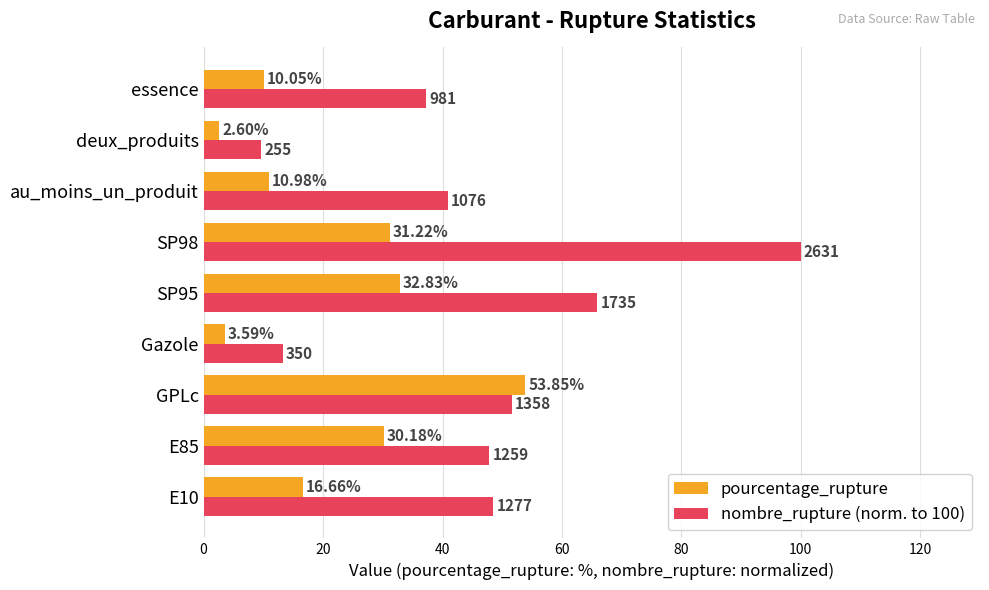

At which label does pourcentage_rupture reach its minimum?

deux_produits